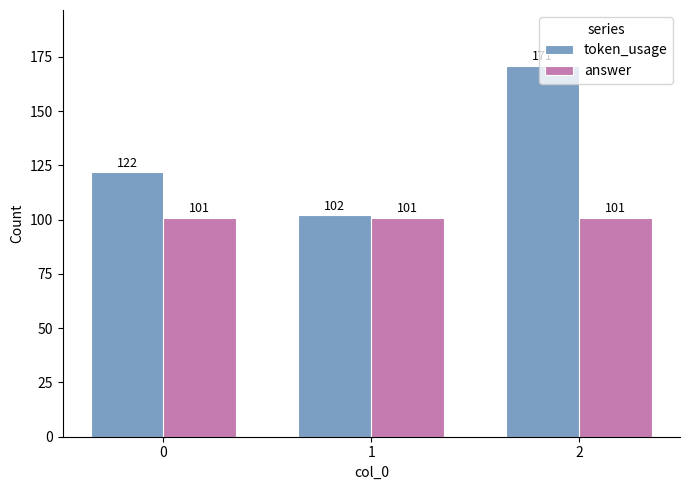

Is it true that token_usage equals 171 at 2?

True